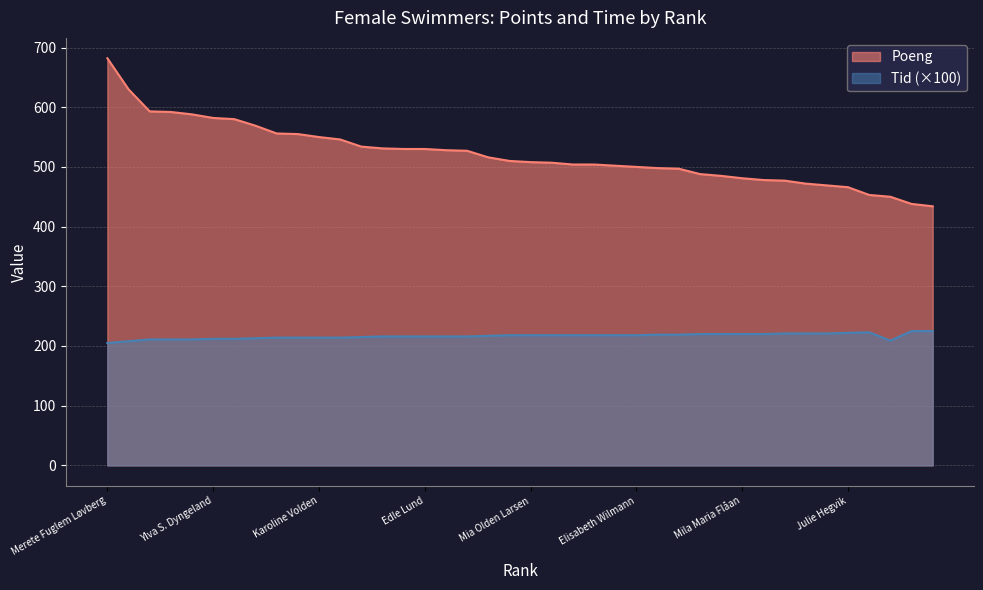

True or false: Poeng and Tid_scaled intersect in this chart.

False